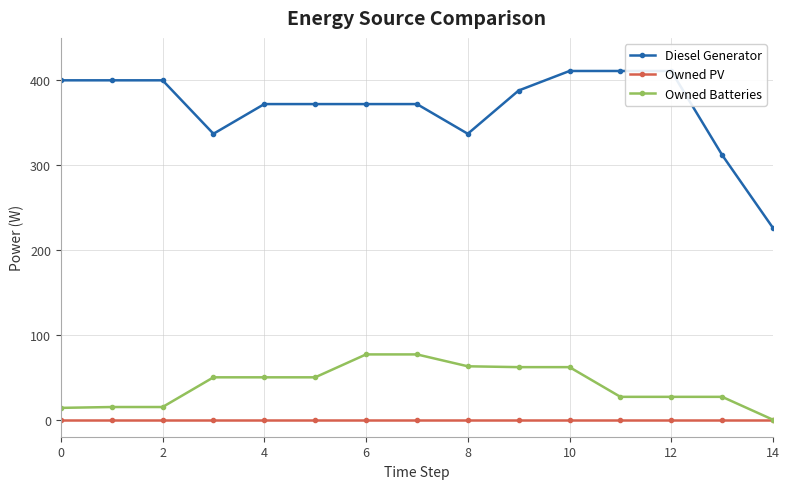

True or false: Owned PV and Owned Batteries cross at least once.

False